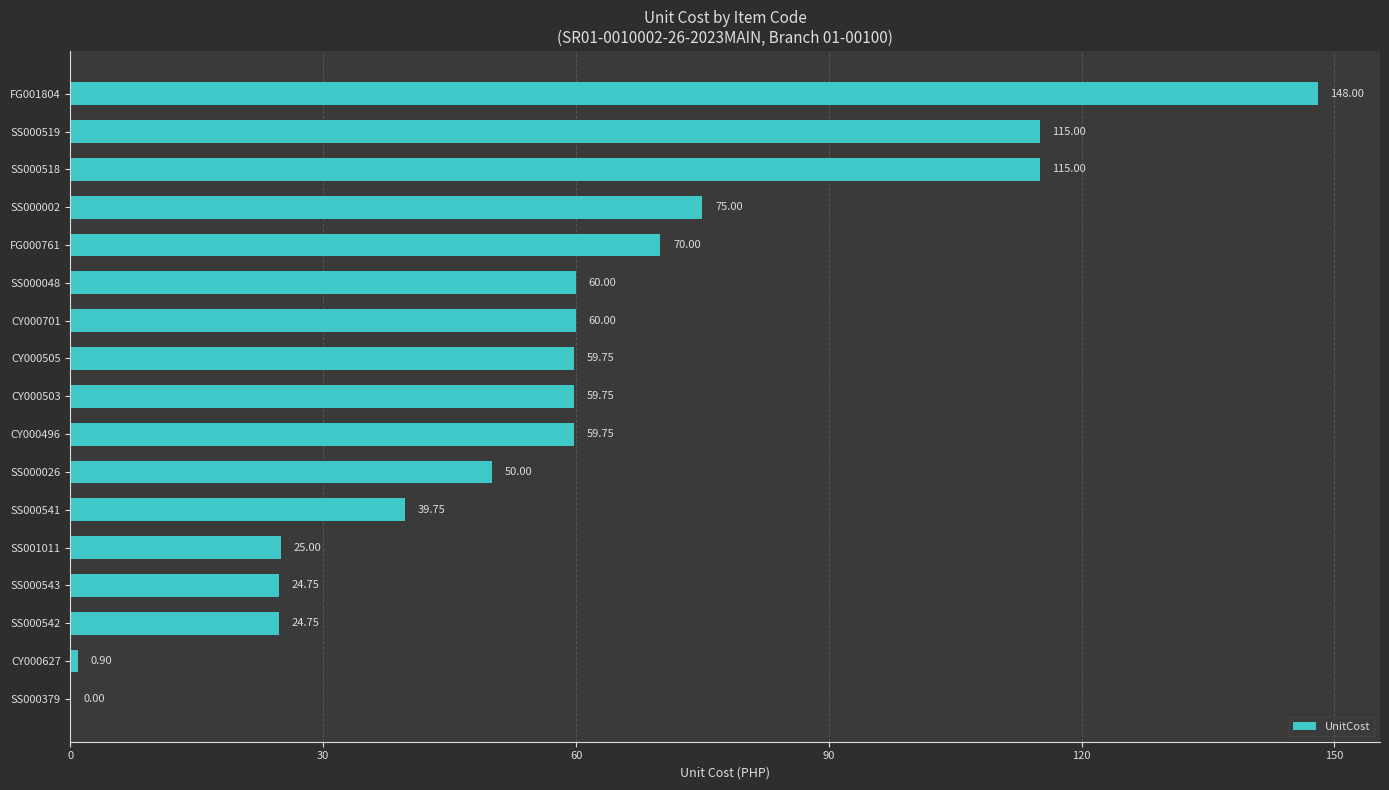

What is the change in value from SS000543 to CY000503?

+35.0